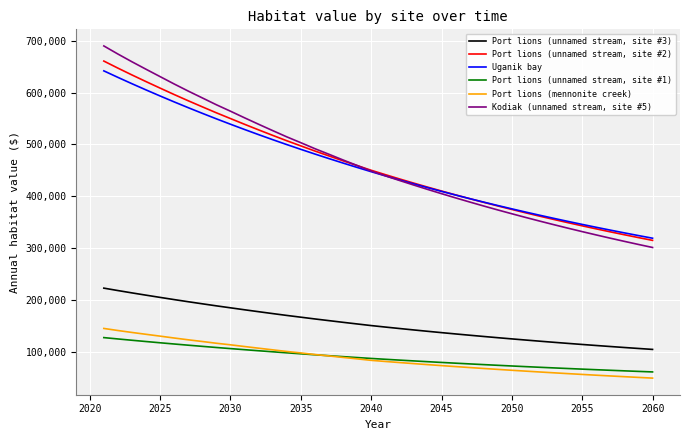

Which series has the largest range (max minus min)?

Kodiak (unnamed stream, site #5)